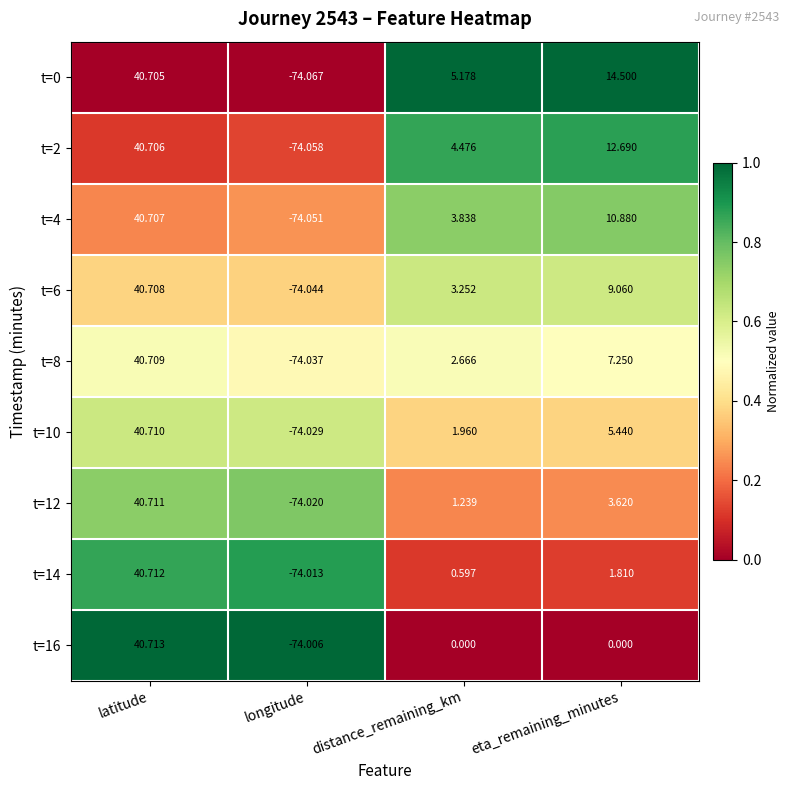

Which category has the highest value across all series?

latitude